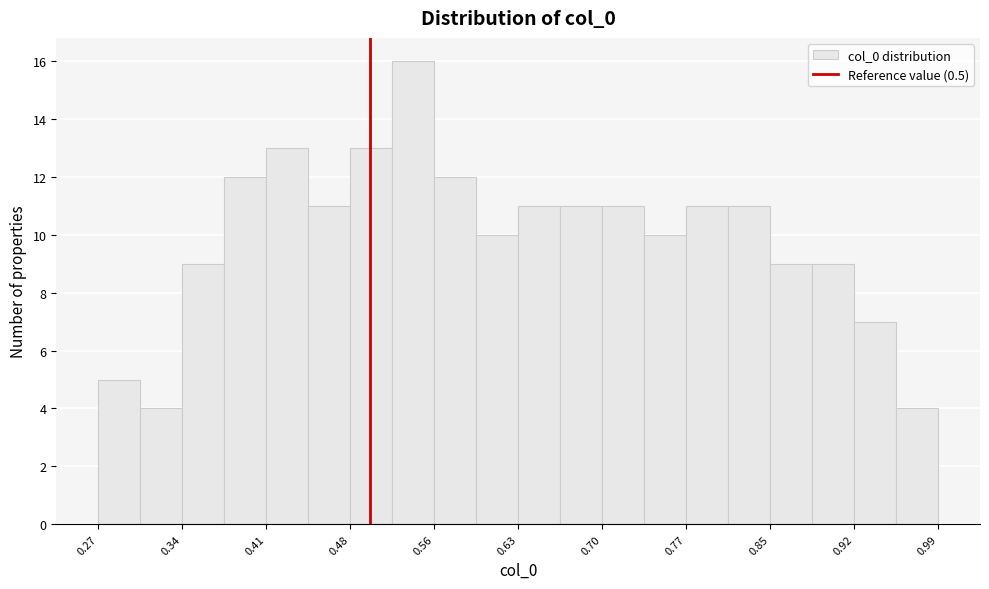

Read against the x-axis, roughly where is the centre of the tallest bar?

0.54